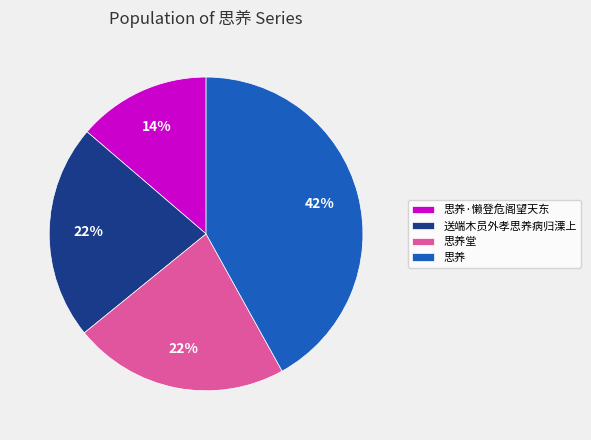

Do 思养 and 思养堂 together represent more than half of the pie?

Yes